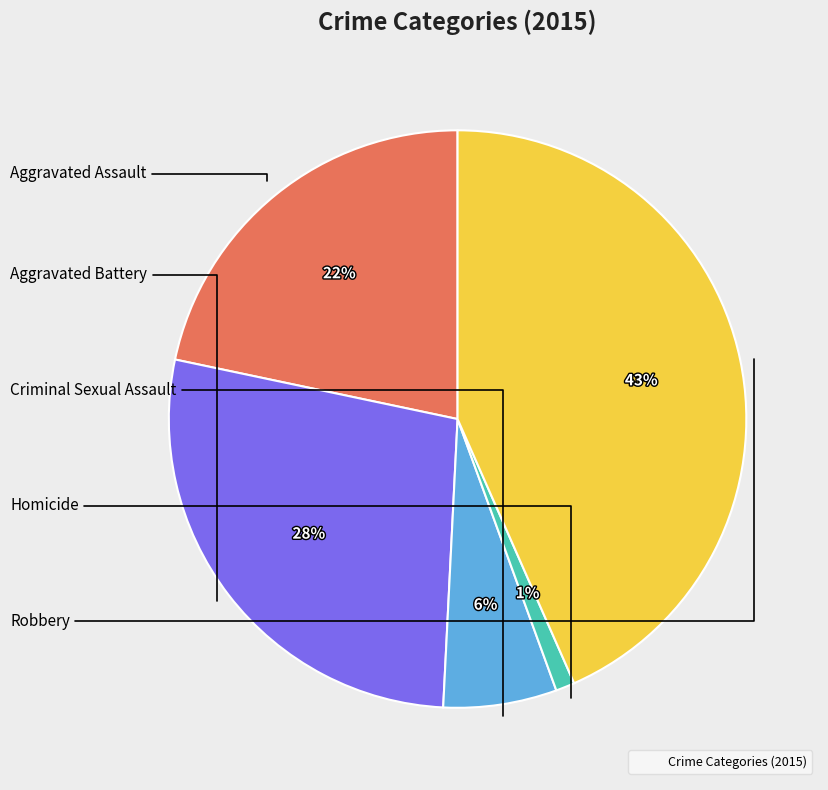

How many segments does this pie chart have?

5